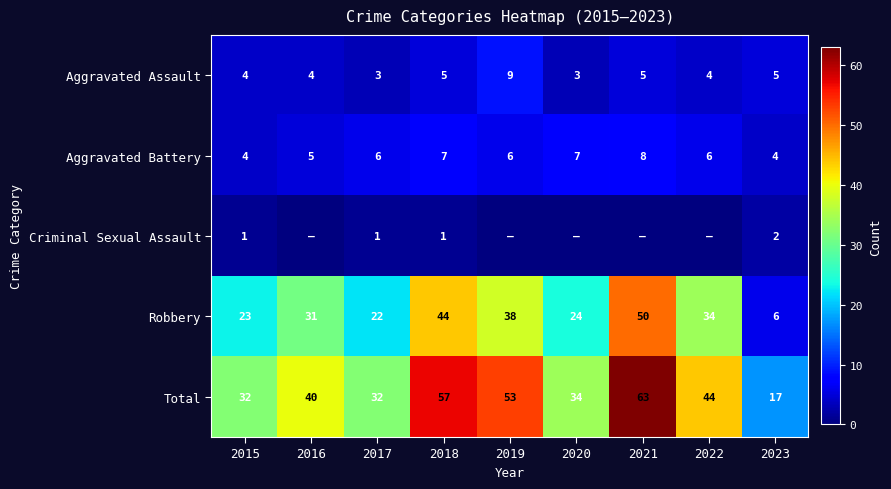

At which category is the sum across all series the highest?

2021